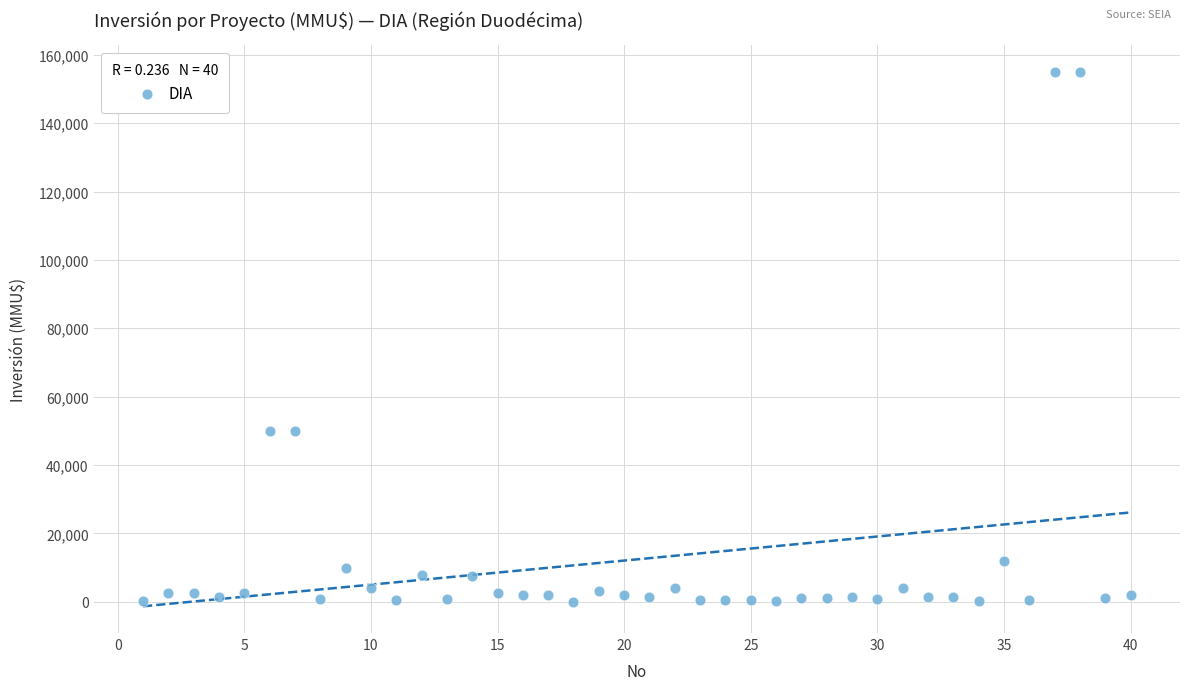

What is the range of Y values (max minus min)?

154962